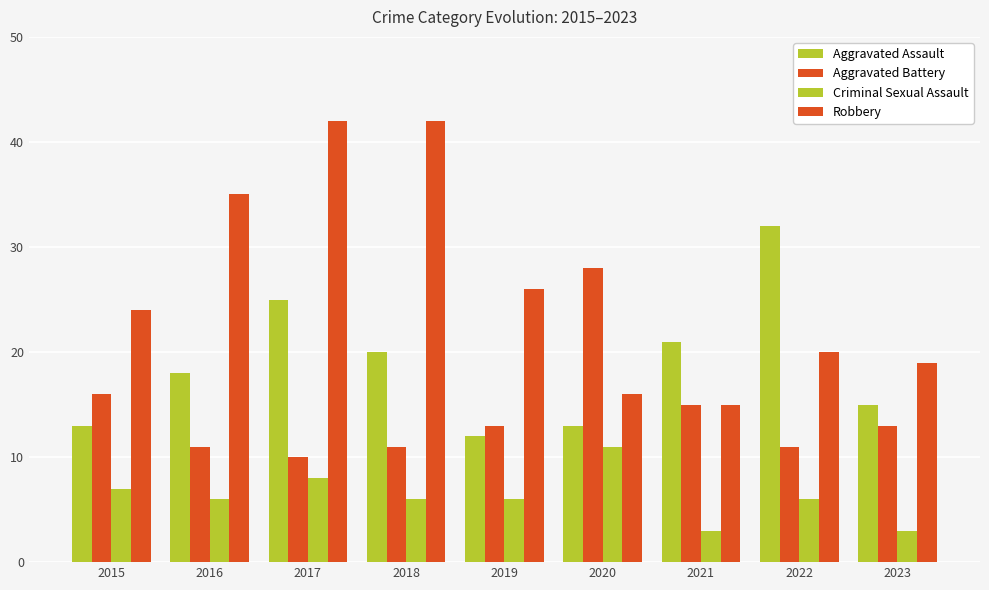

How many data points in Aggravated Battery are less than 13?

4